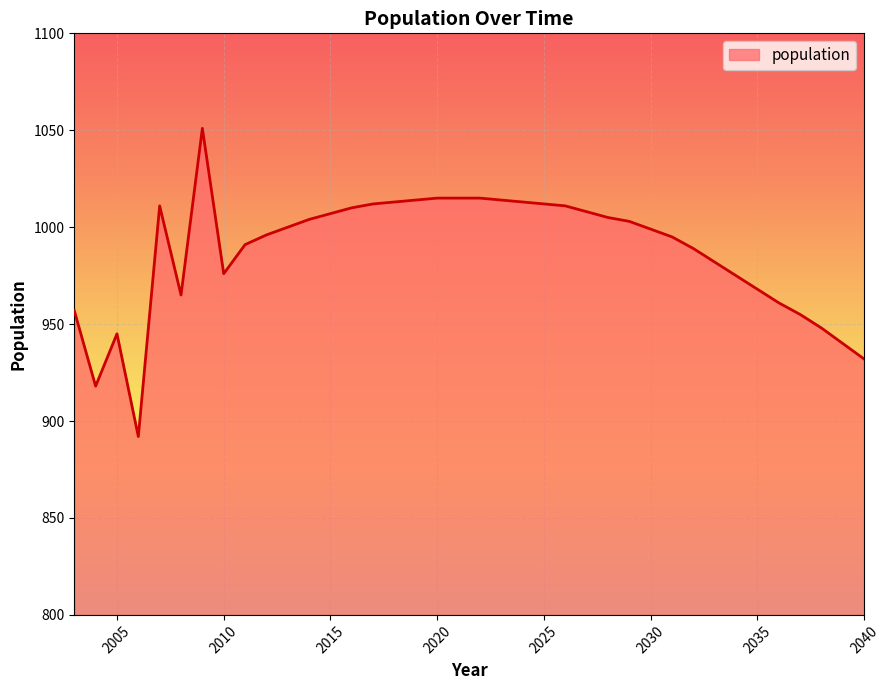

What is the maximum value shown in the chart?

1051